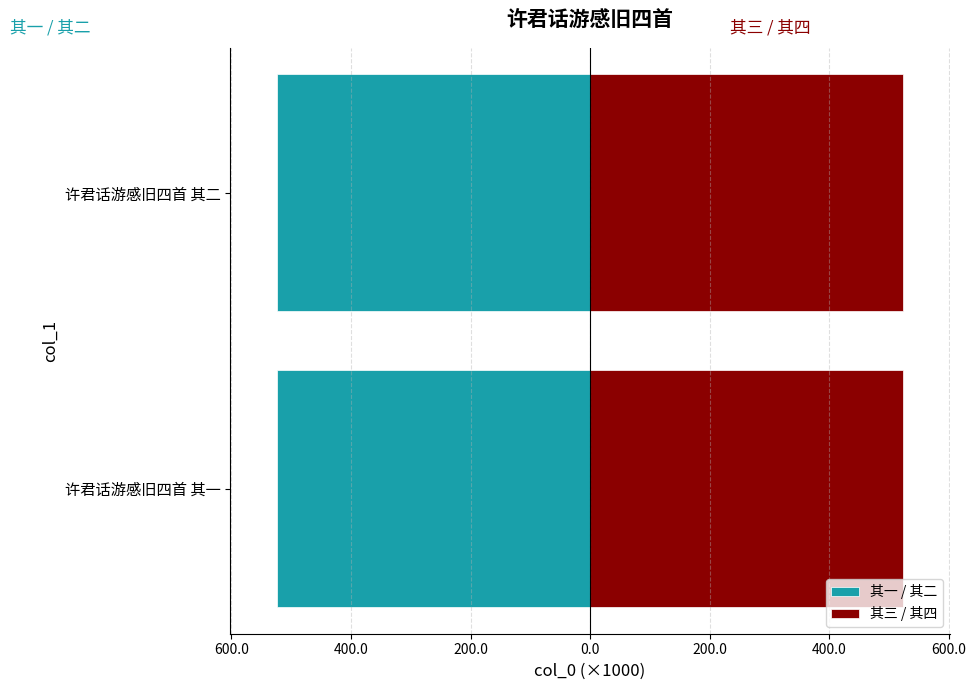

What position from the right is 600.0?

1